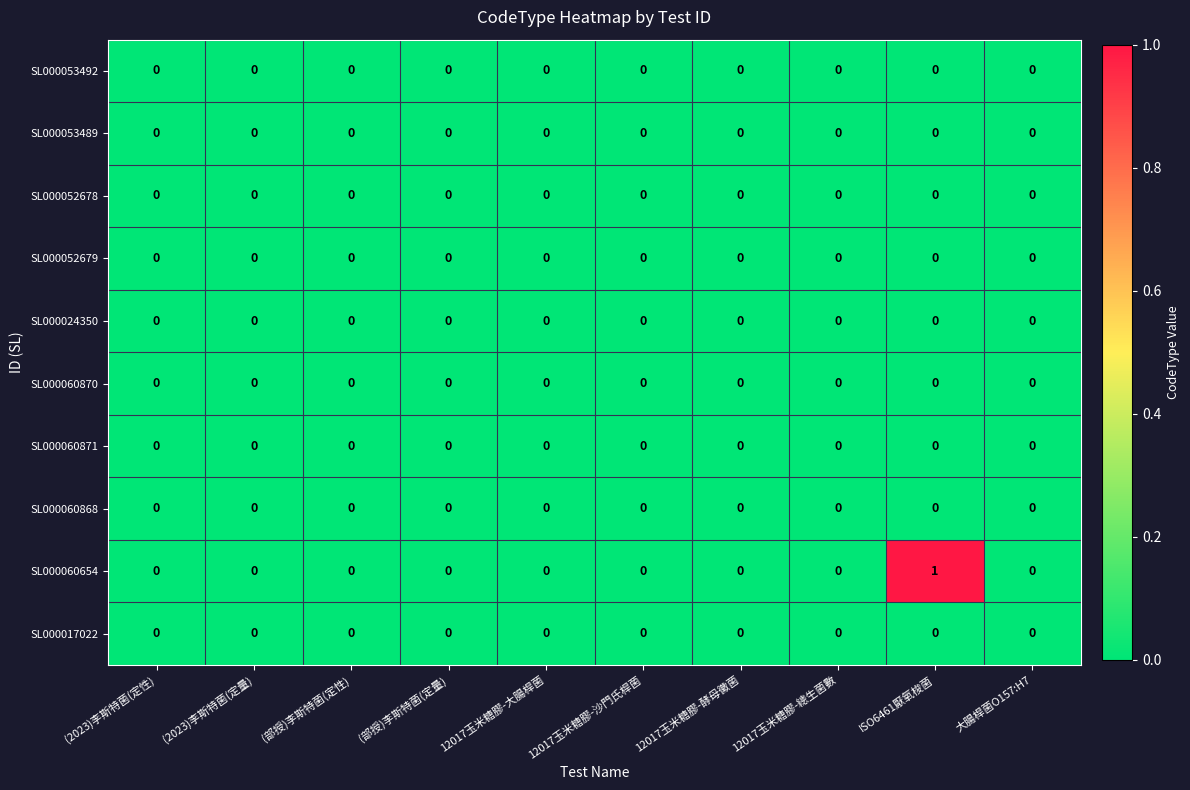

Which series has the largest total across all categories?

SL000060654